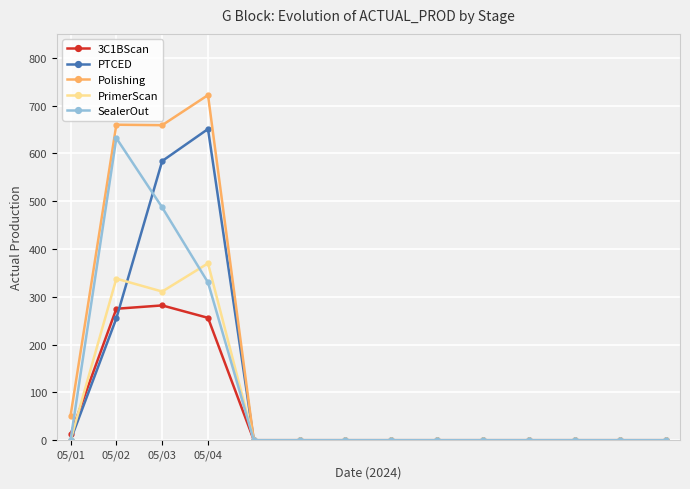

What is the maximum value shown in the chart?

722